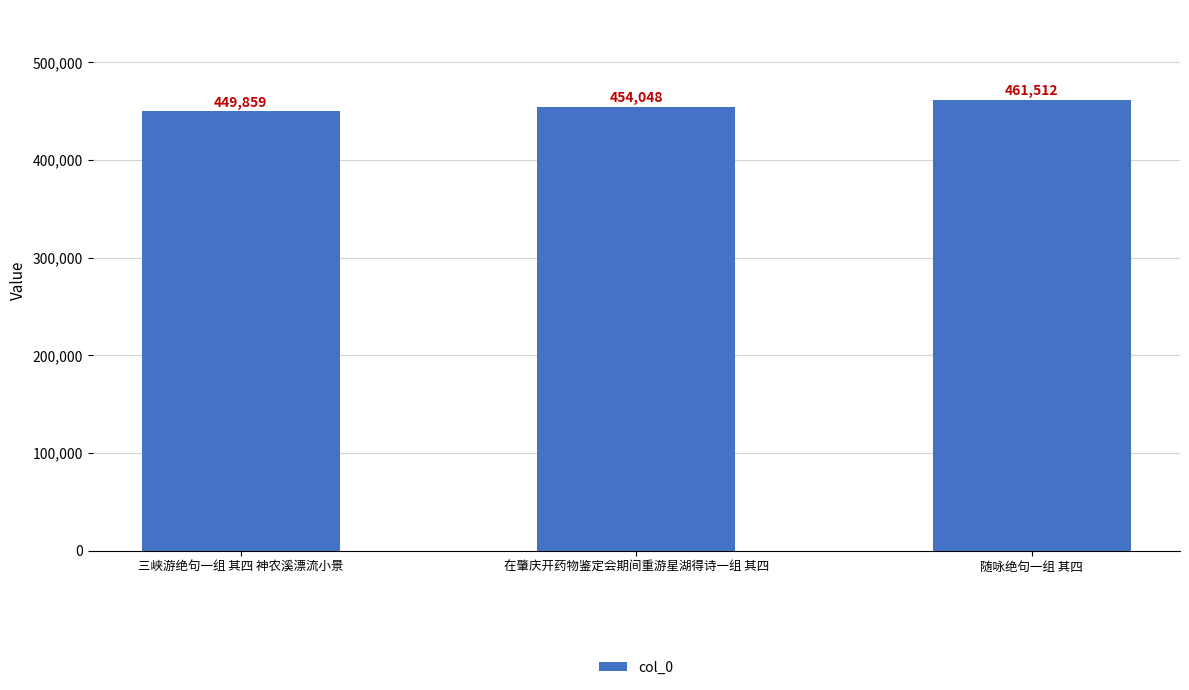

Does the chart contain stacked bars?

No